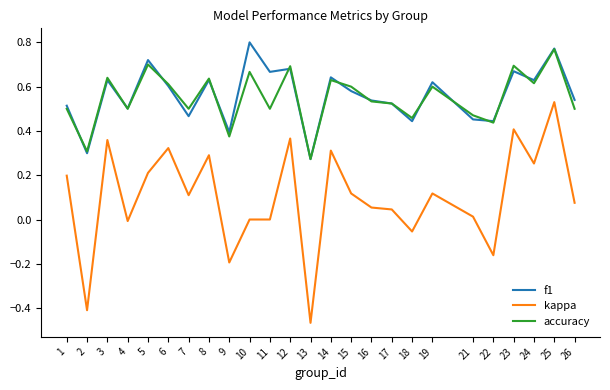

How many distinct data groups are displayed?

3